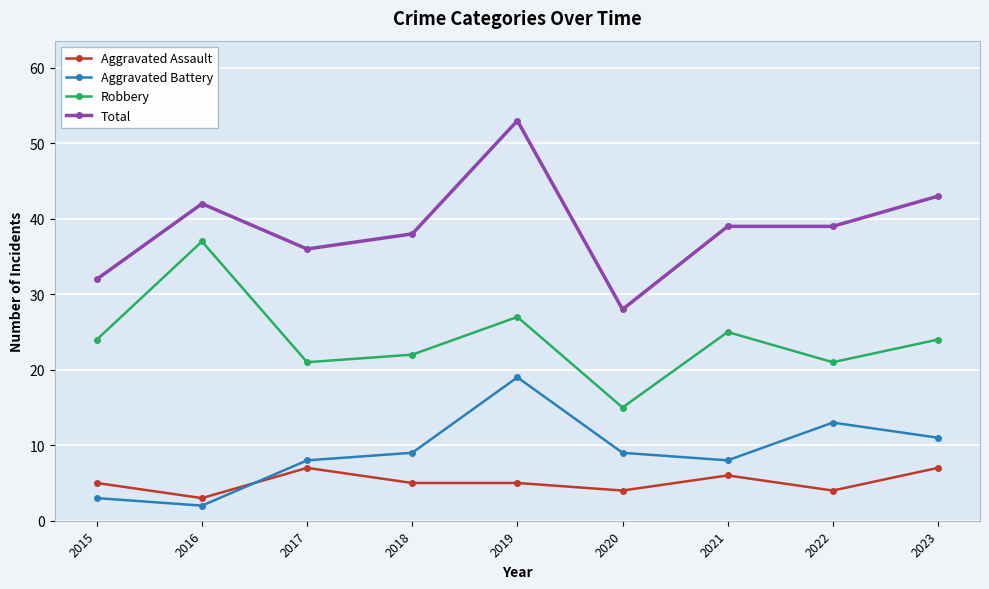

How many interior local valleys does the Robbery series have?

3